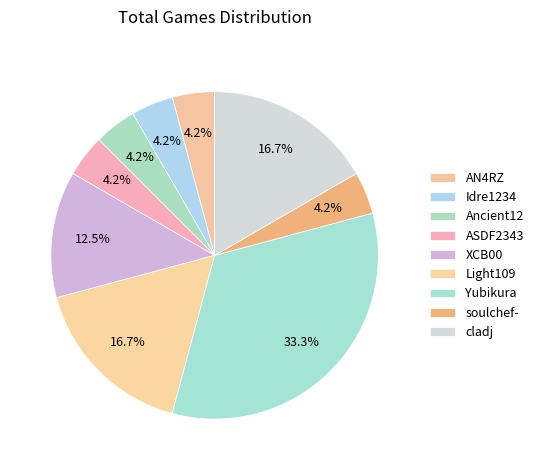

What is the ratio of the value at Idre1234 to the value at Yubikura?

0.1